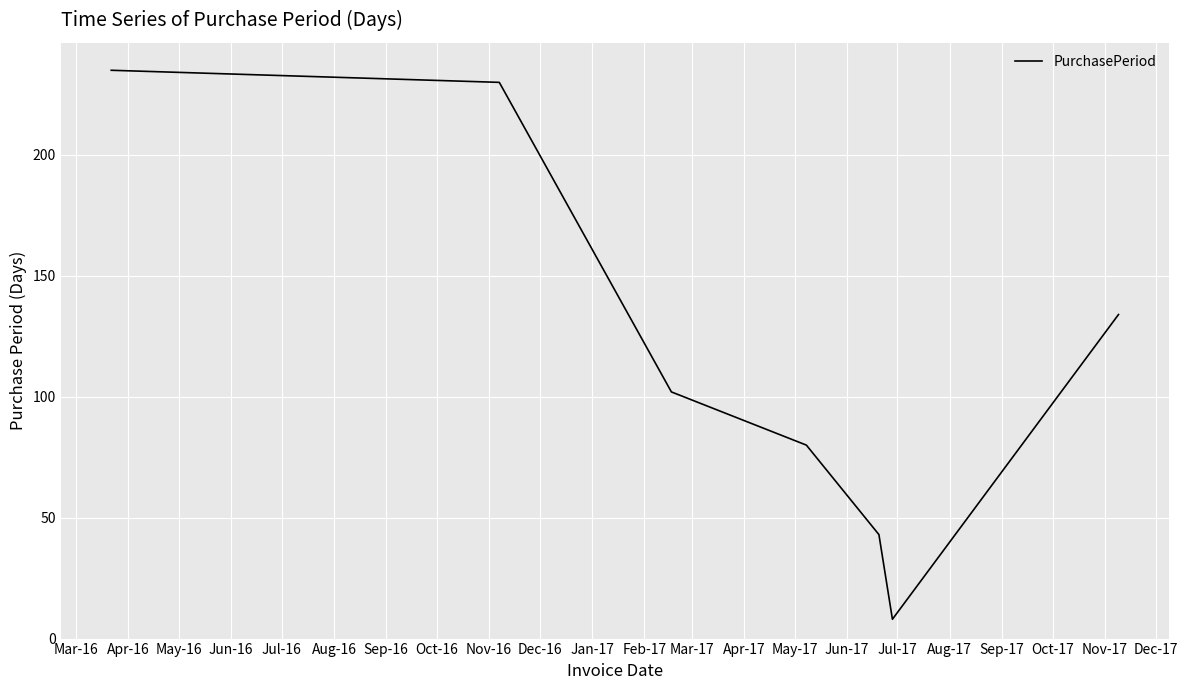

Reading left to right, extract all data points from this chart.

235	230	102	80	43	8	134